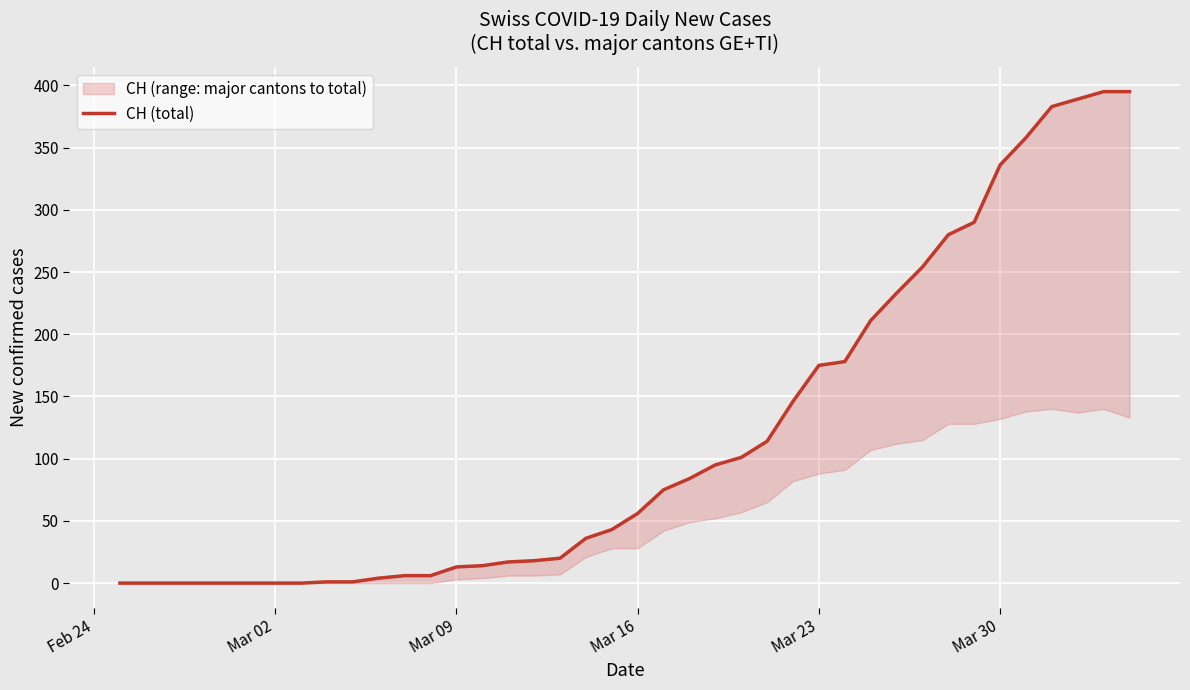

What is the value of the 9th point from the left?

1